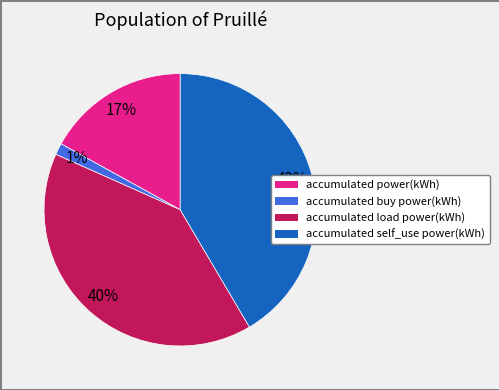

Which has a higher value, accumulated load power(kWh) or accumulated self_use power(kWh)?

accumulated self_use power(kWh)